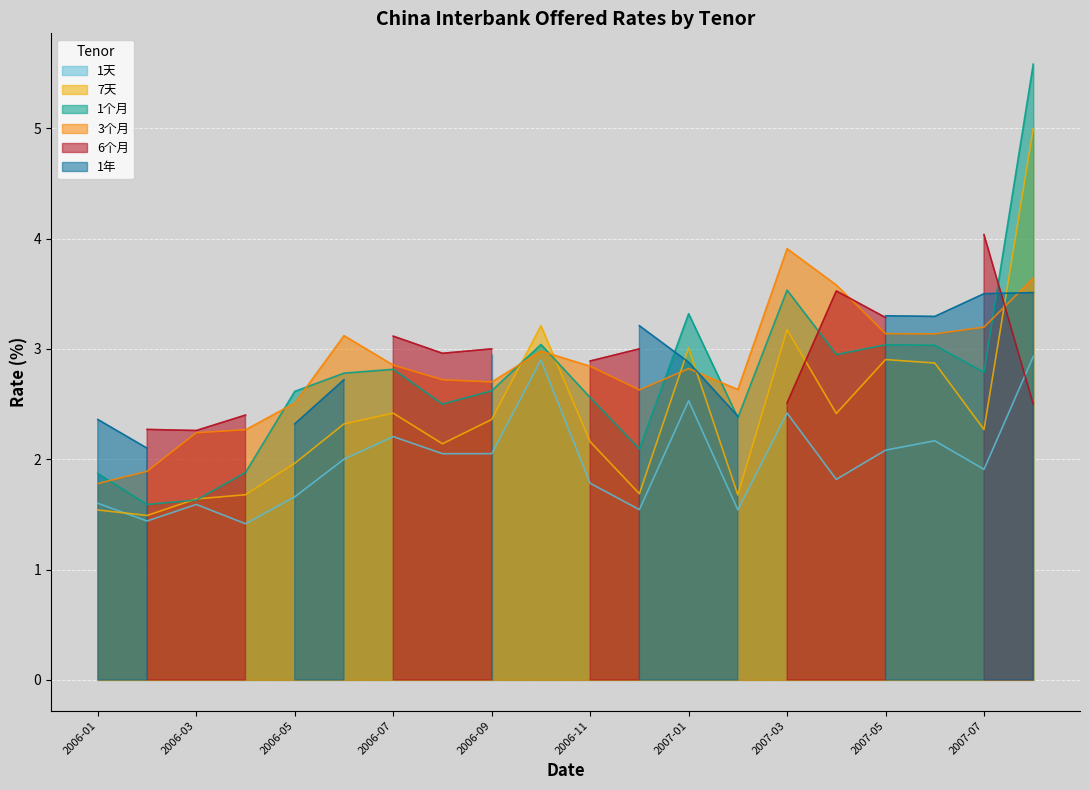

True or false: 7天 and 1个月 intersect in this chart.

True